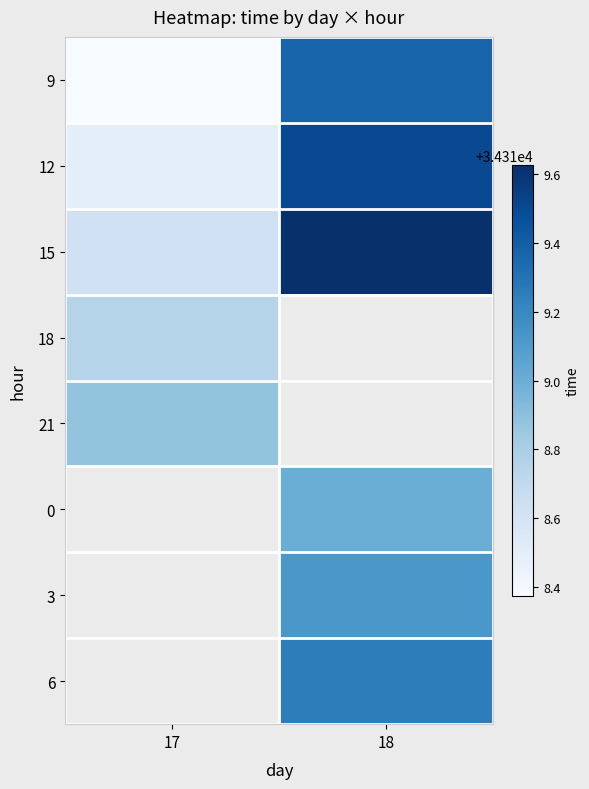

What is the highest value of the 18 series?

34318.8